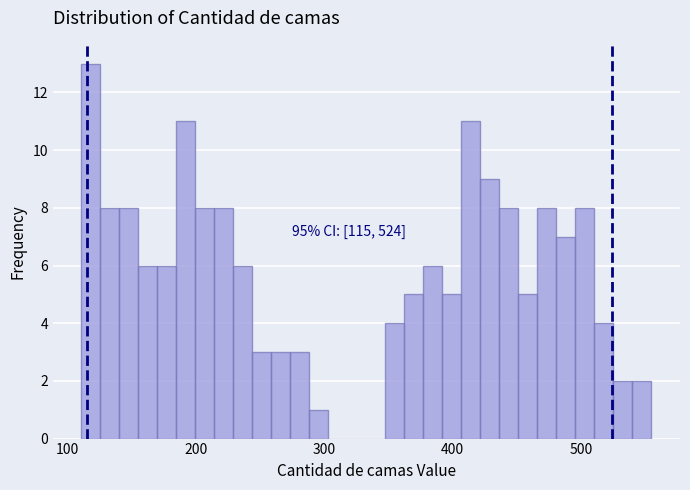

Read against the x-axis, roughly where is the centre of the tallest bar?

120